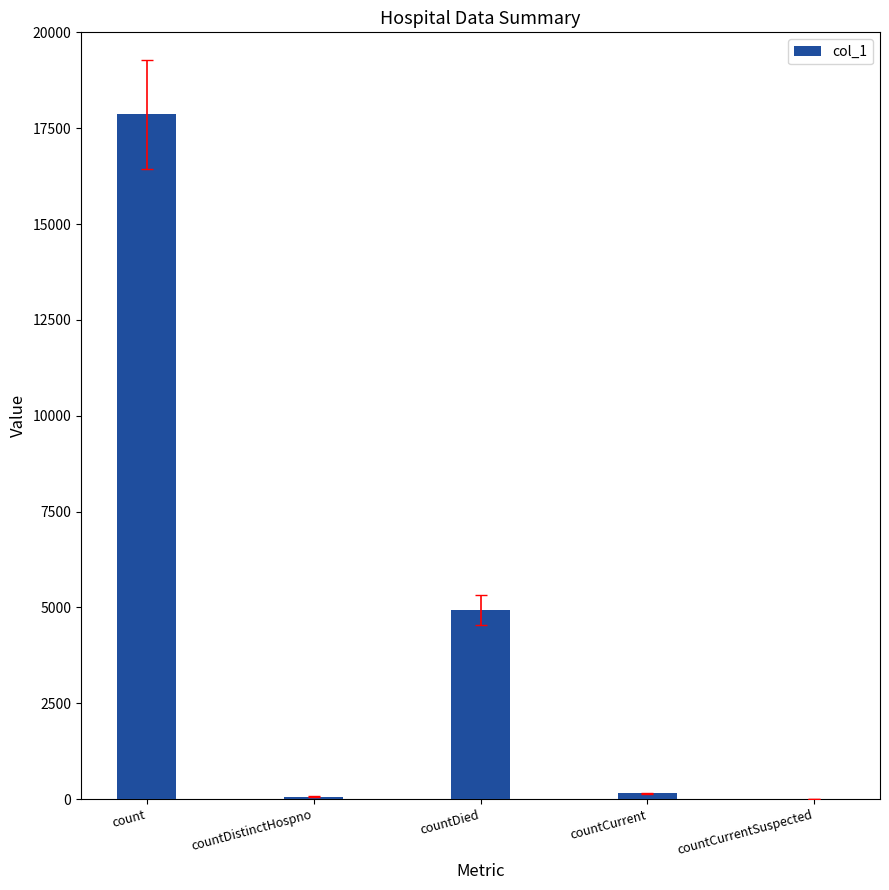

At which label is the value closest to 8930?

countDied